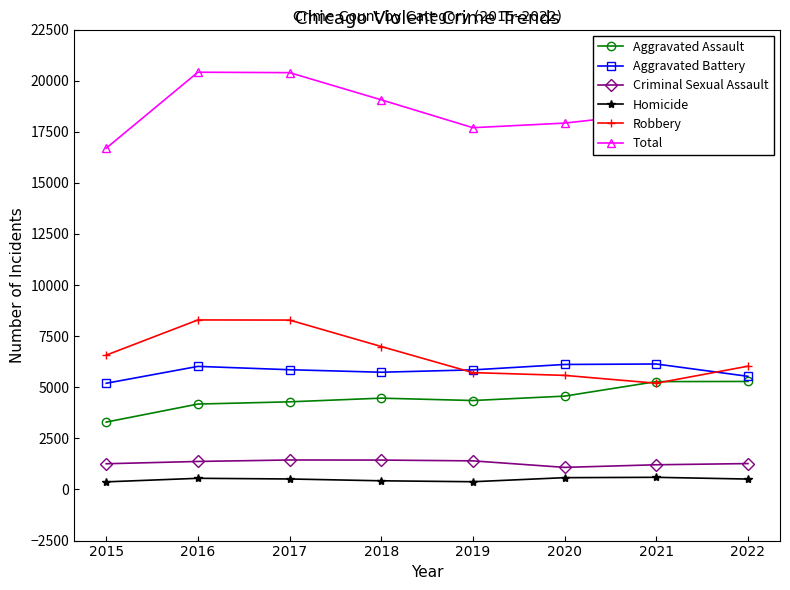

What is the maximum value shown in the chart?

20413